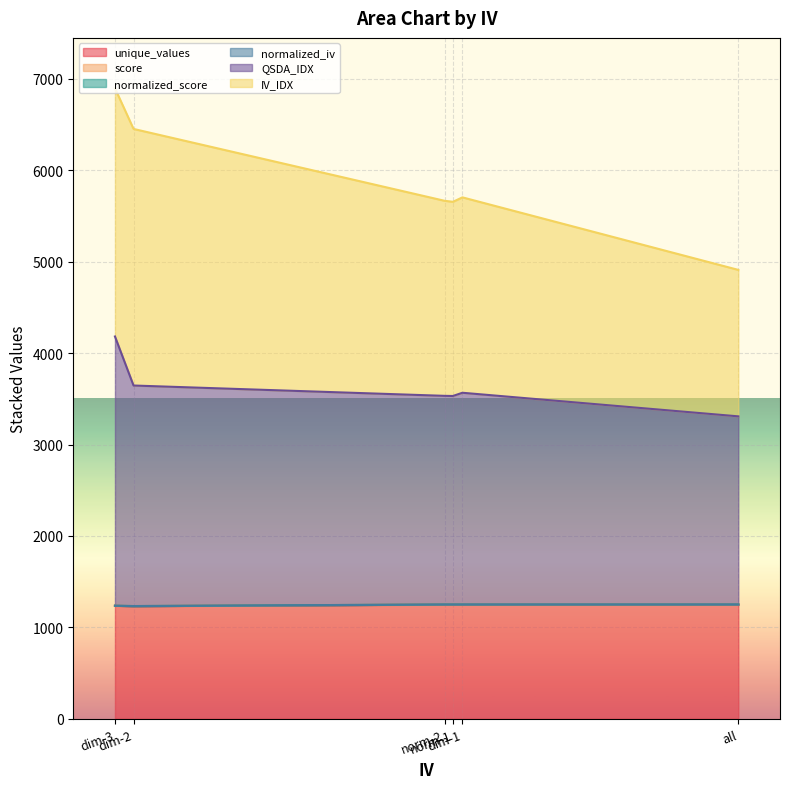

What is the difference between the maximum and minimum values in the normalized_iv series?

1985.4